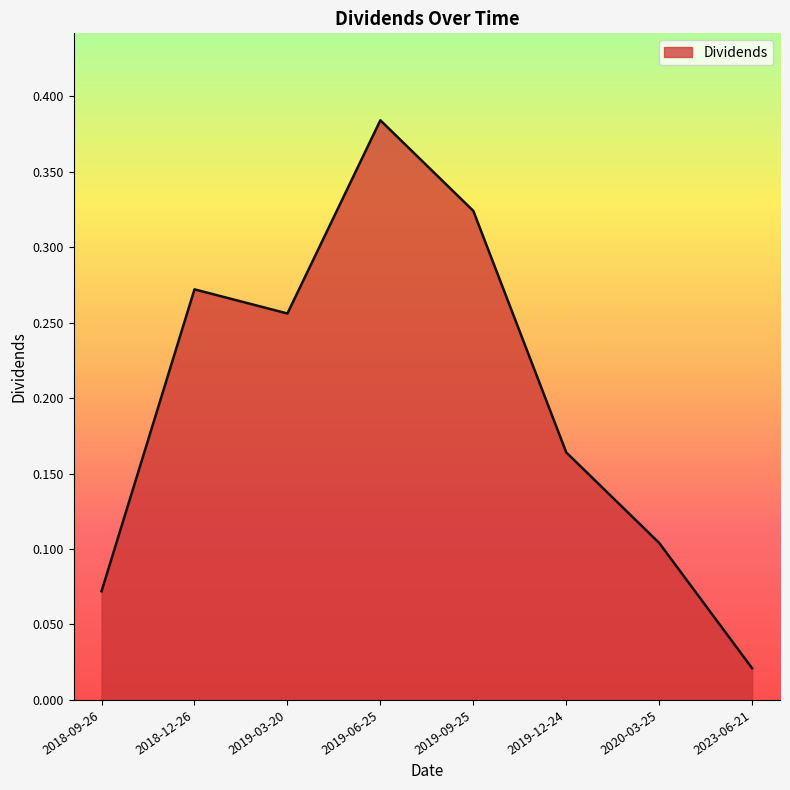

At which category does the chart reach its minimum across all series?

2023-06-21